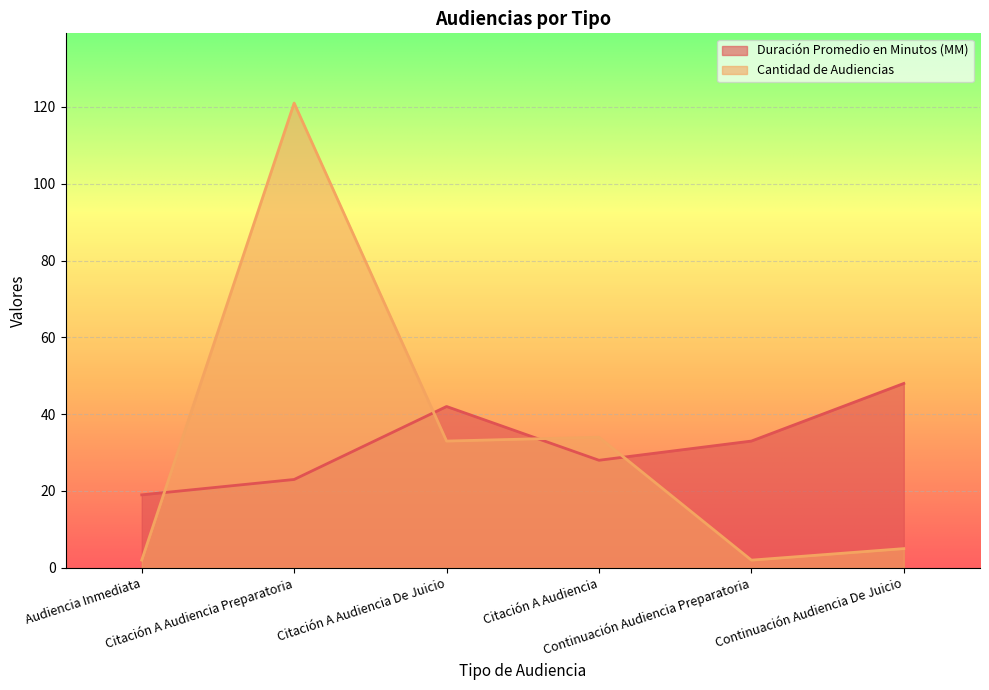

List the labels in order of Cantidad de Audiencias value, smallest first.

Audiencia Inmediata, Continuación Audiencia Preparatoria, Continuación Audiencia De Juicio, Citación A Audiencia De Juicio, Citación A Audiencia, Citación A Audiencia Preparatoria